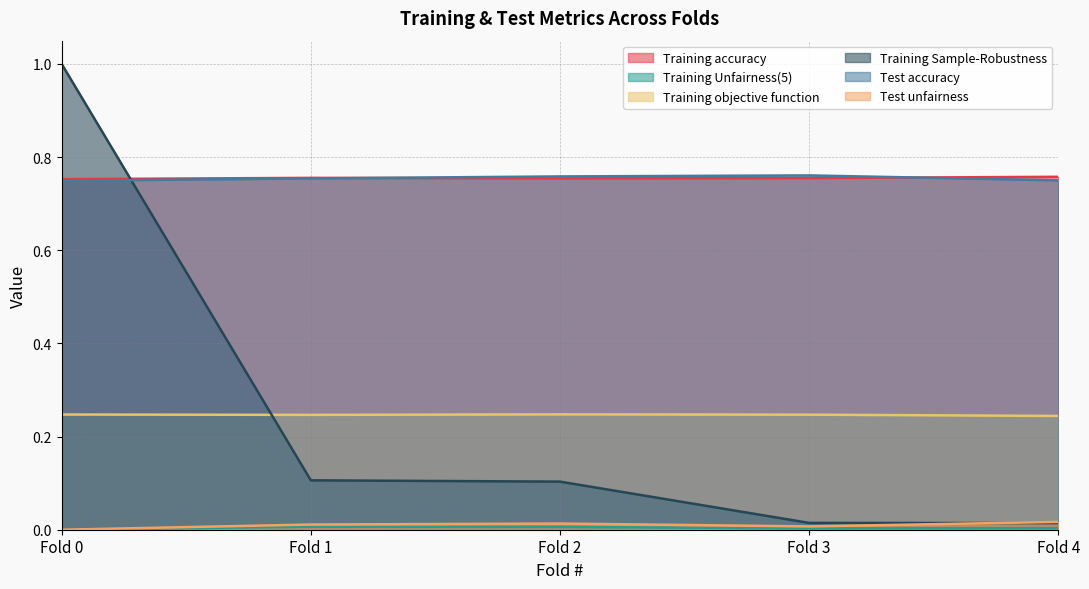

Reading left to right, what are all the values shown in this chart?

Training accuracy: Fold 0=0.8	Fold 1=0.8	Fold 2=0.8	Fold 3=0.8	Fold 4=0.8
Training Unfairness(5): Fold 0=0.0	Fold 1=0.0	Fold 2=0.0	Fold 3=0.0	Fold 4=0.0
Training objective function: Fold 0=0.2	Fold 1=0.2	Fold 2=0.2	Fold 3=0.2	Fold 4=0.2
Training Sample-Robustness: Fold 0=1.0	Fold 1=0.1	Fold 2=0.1	Fold 3=0.0	Fold 4=0.0
Test accuracy: Fold 0=0.7	Fold 1=0.8	Fold 2=0.8	Fold 3=0.8	Fold 4=0.8
Test unfairness: Fold 0=0.0	Fold 1=0.0	Fold 2=0.0	Fold 3=0.0	Fold 4=0.0